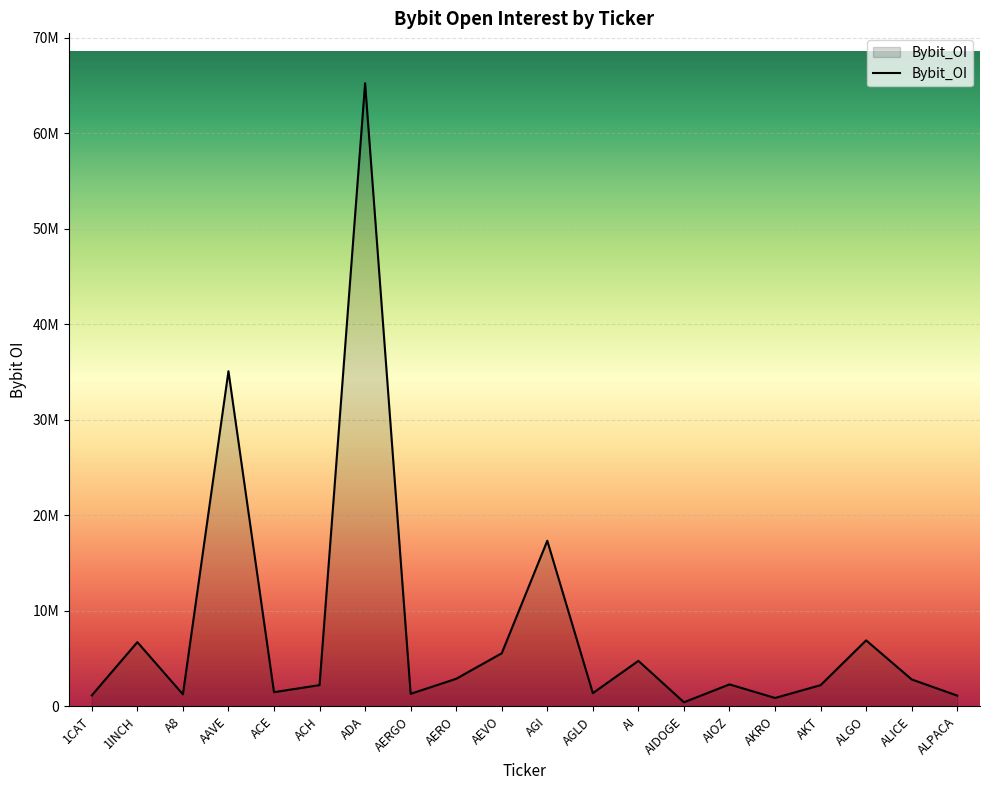

How many points are higher than both their immediate neighbors (excluding endpoints)?

7